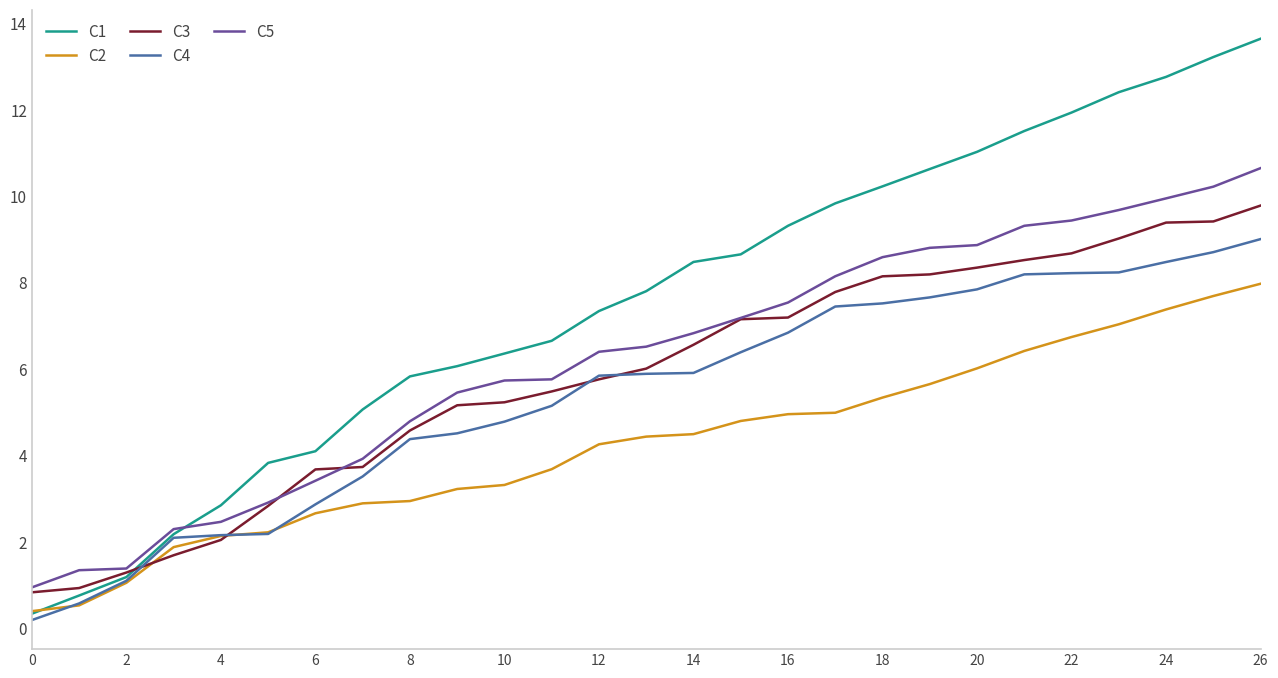

What is the maximum value for C1?

13.6